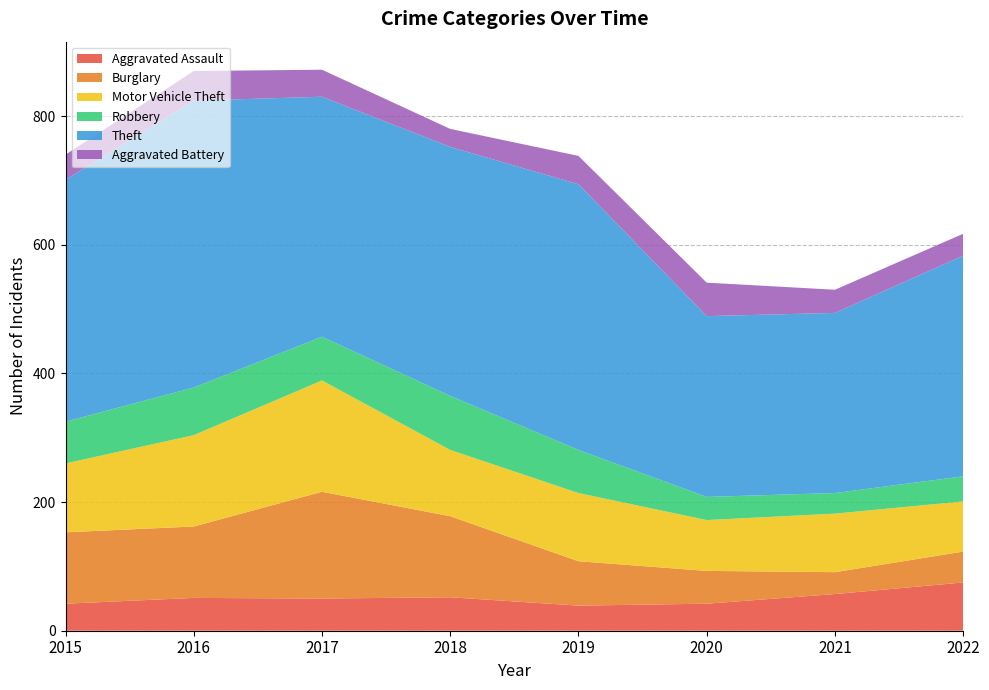

Reading left to right, what are all the values shown in this chart?

Aggravated Assault: 2015=42	2016=51	2017=50	2018=52	2019=39	2020=42	2021=57	2022=75
Burglary: 2015=111	2016=111	2017=166	2018=126	2019=69	2020=51	2021=34	2022=48
Motor Vehicle Theft: 2015=107	2016=142	2017=173	2018=103	2019=106	2020=79	2021=91	2022=78
Robbery: 2015=65	2016=74	2017=68	2018=84	2019=67	2020=36	2021=32	2022=39
Theft: 2015=376	2016=446	2017=373	2018=387	2019=413	2020=281	2021=280	2022=343
Aggravated Battery: 2015=39	2016=46	2017=42	2018=28	2019=44	2020=52	2021=36	2022=34